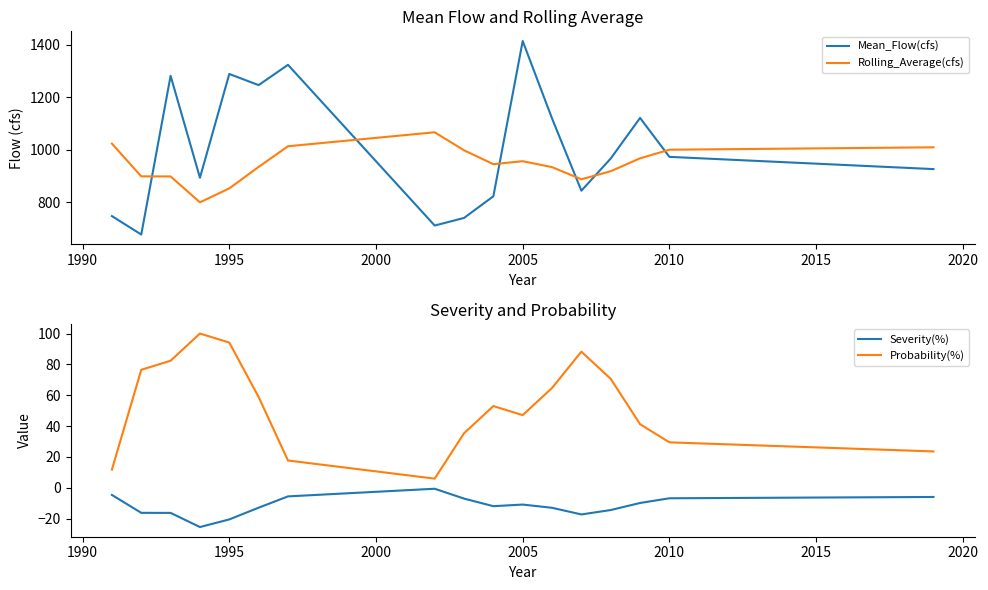

Which series has the largest range (max minus min)?

Mean_Flow(cfs)